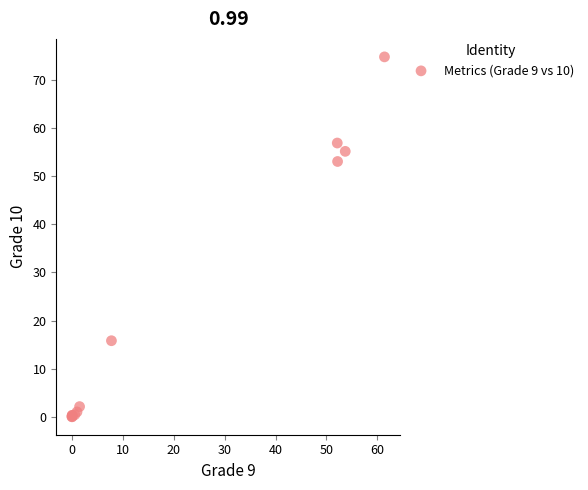

What Y value in the scatter plot is closest to 37?

53.1